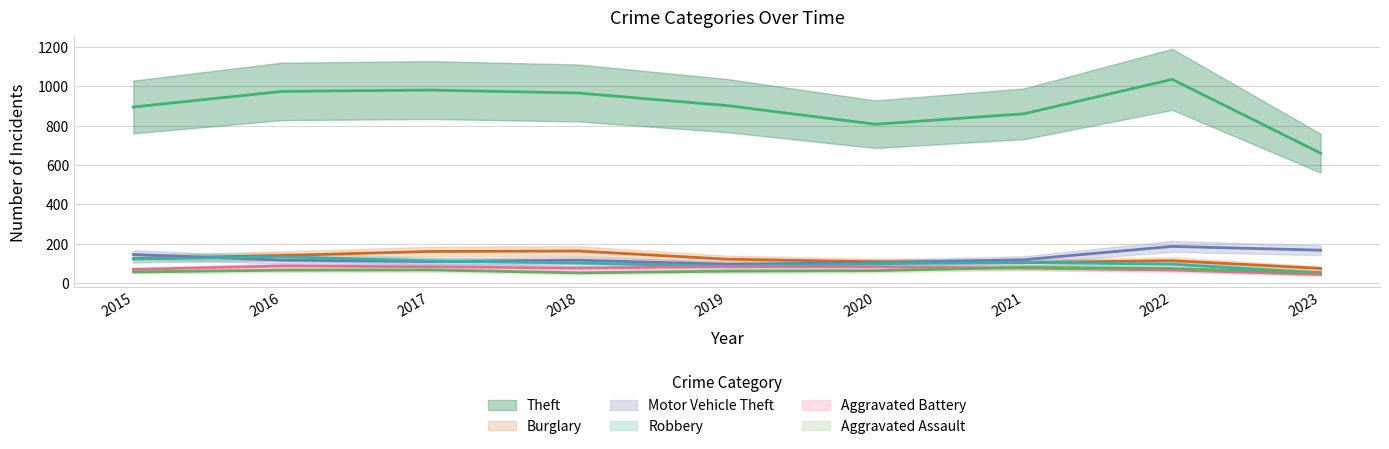

Where is Theft nearest to the value 884?

2015